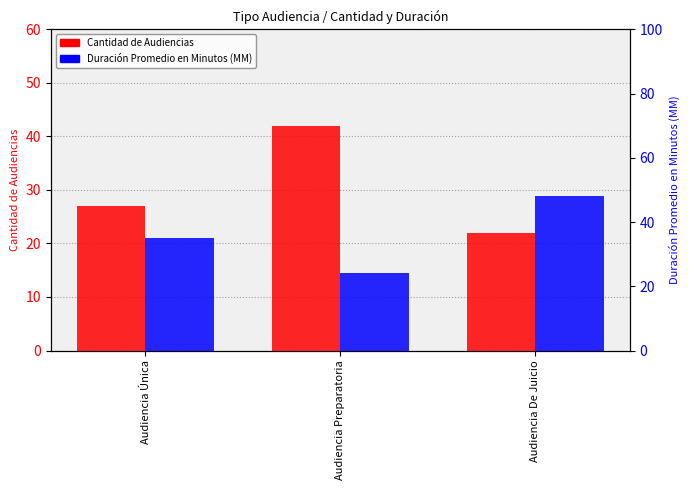

Where does the Duración Promedio en Minutos (MM) series first go above 35?

Audiencia De Juicio